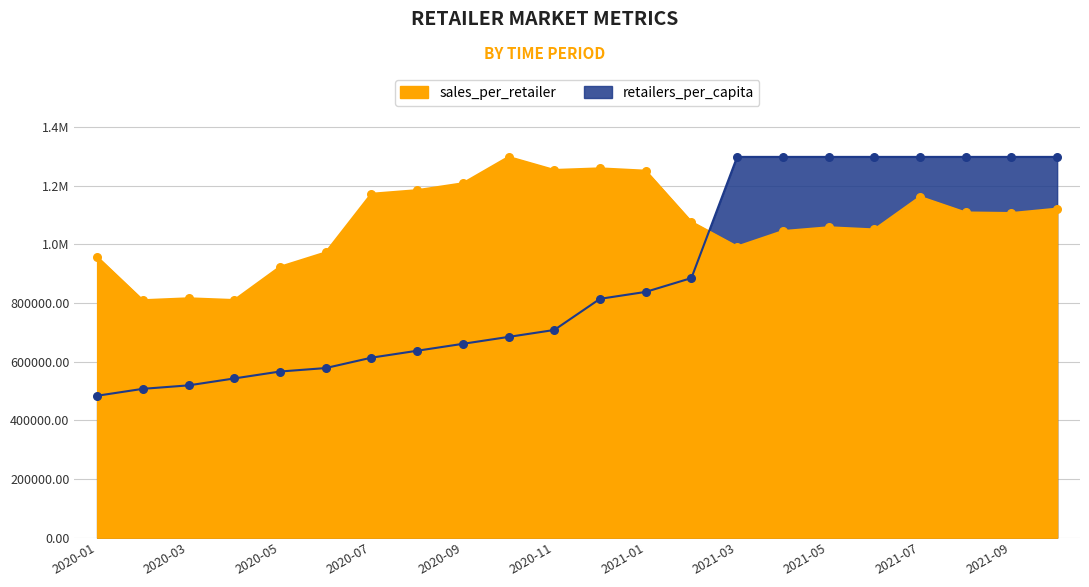

Which series contains the highest Y value?

retailers_per_capita